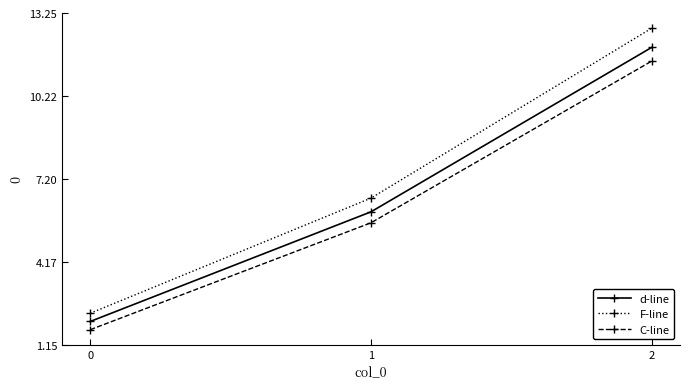

Which series has the widest spread of values?

F-line